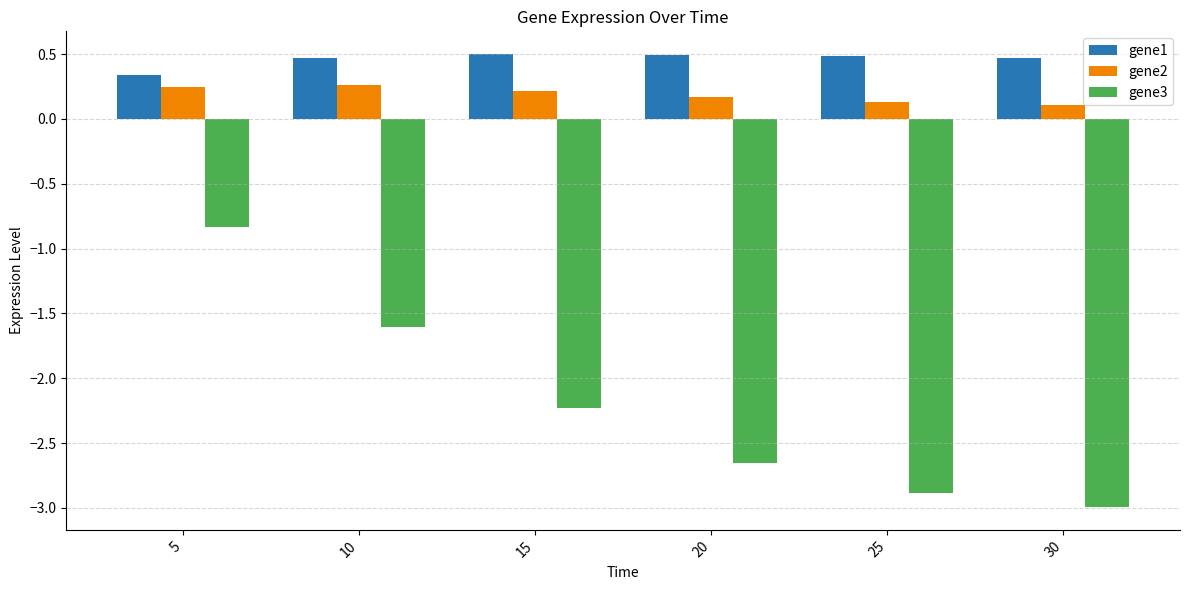

The value of gene3 at 5 is -0.8. True or false?

True